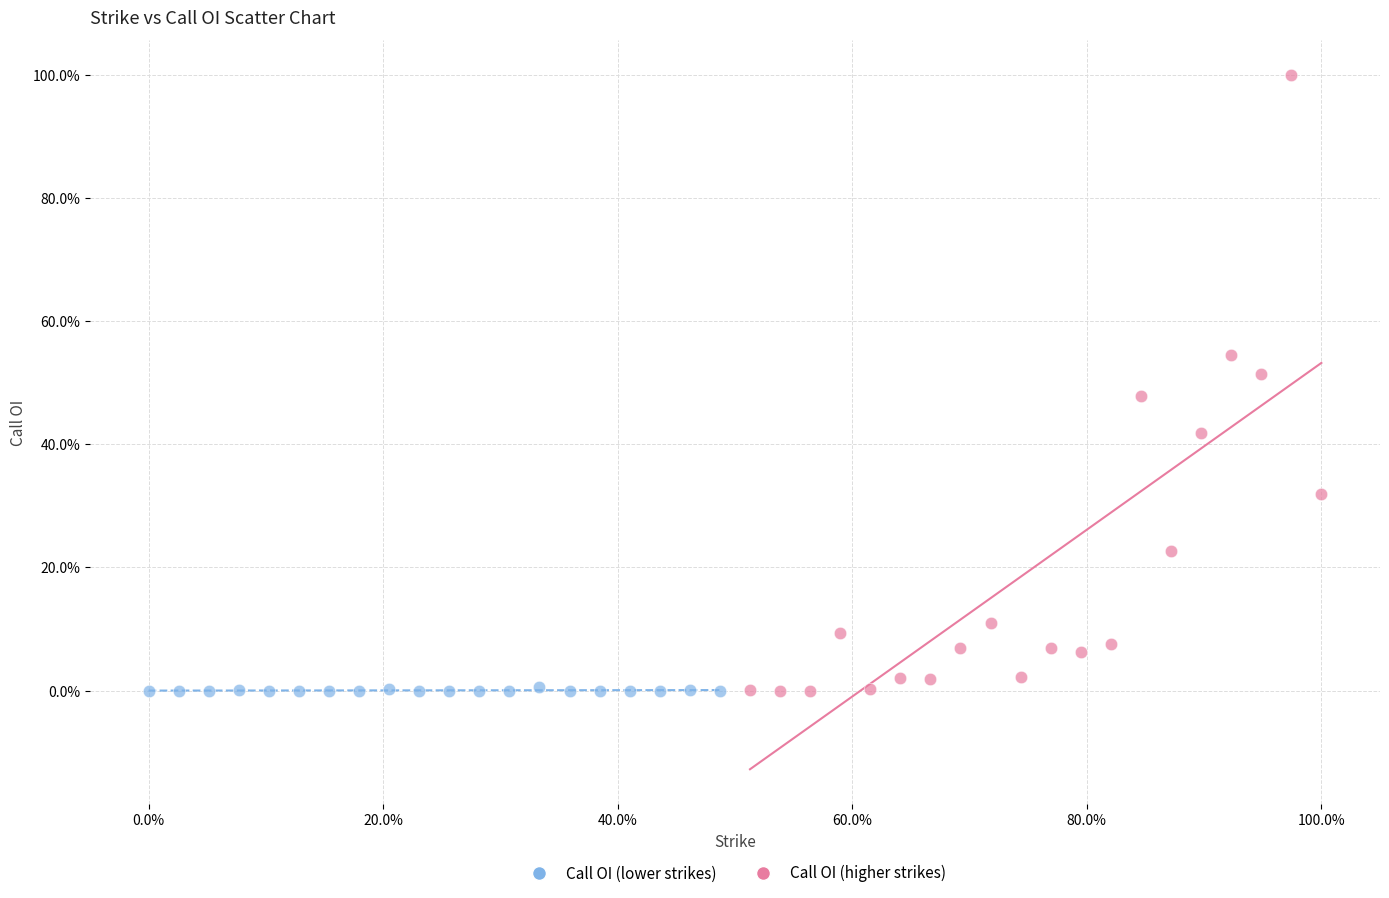

Which series reaches the maximum Y coordinate?

Call OI (higher strikes)